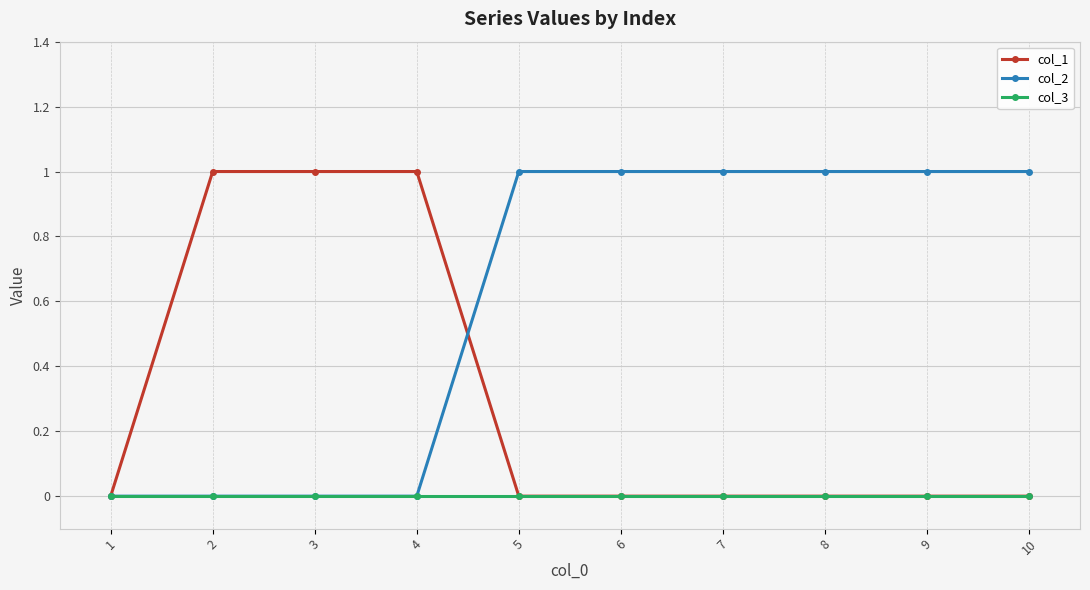

Count the col_1 values in the range 0 to 1.

10